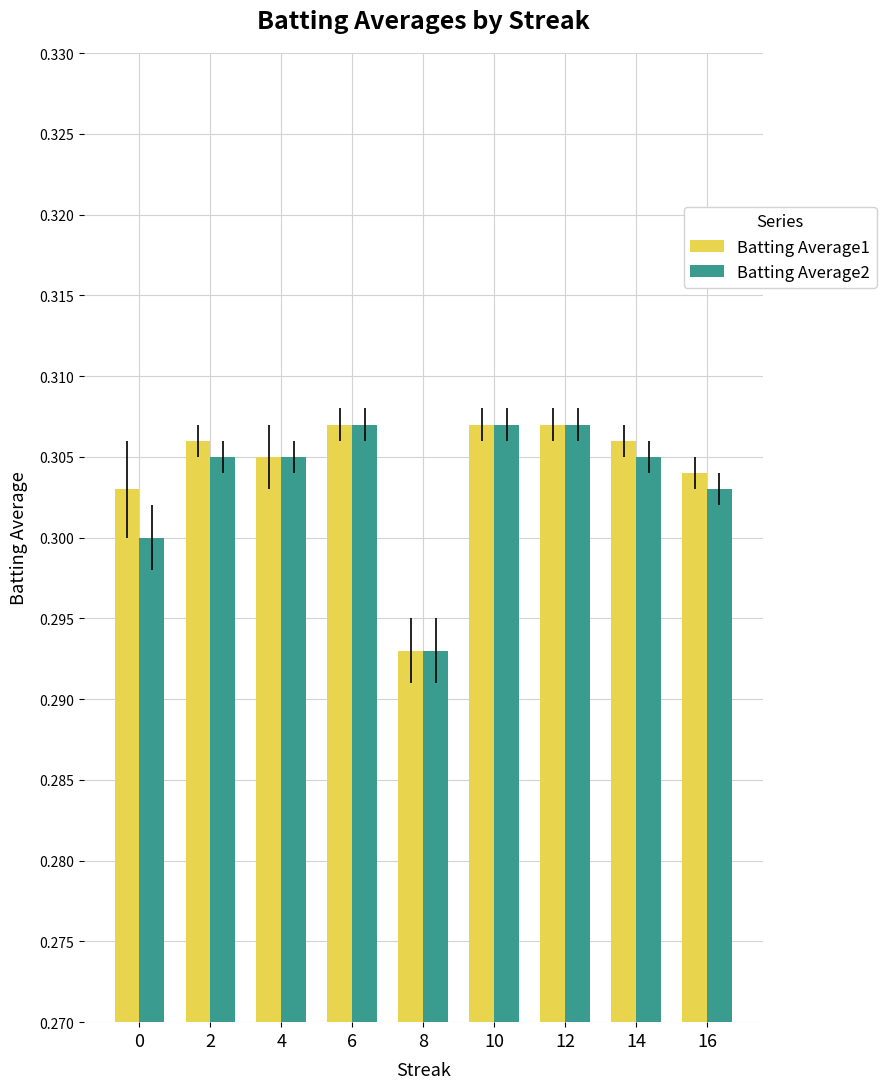

The value of Batting Average1 at 4 is 0.3. True or false?

True